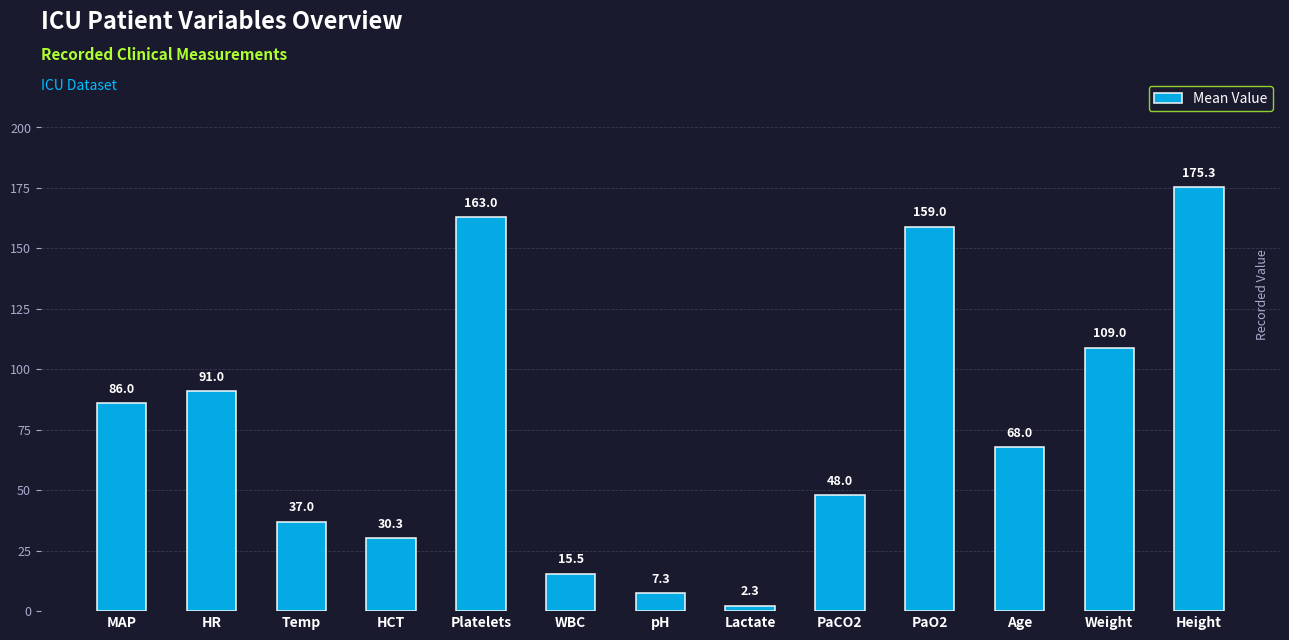

How many bars are there in total?

13